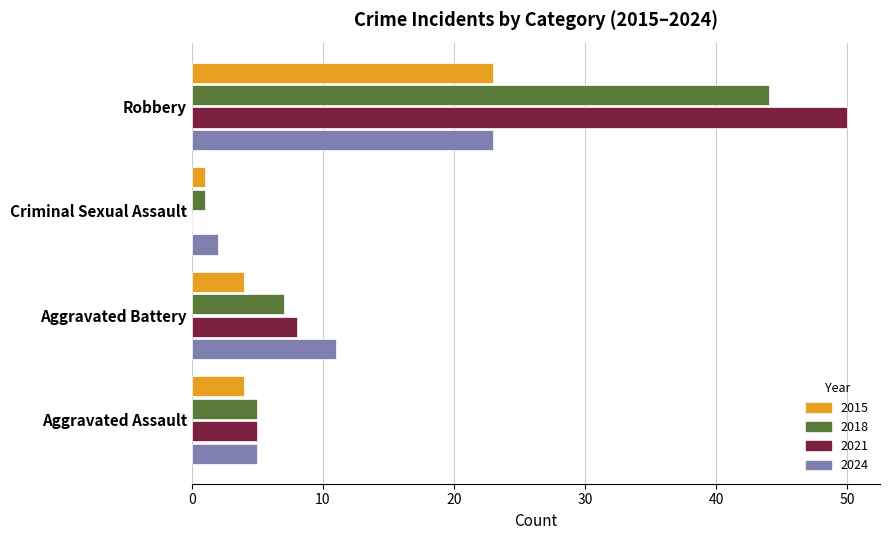

Is it true that 2015 equals 23 at Robbery?

True